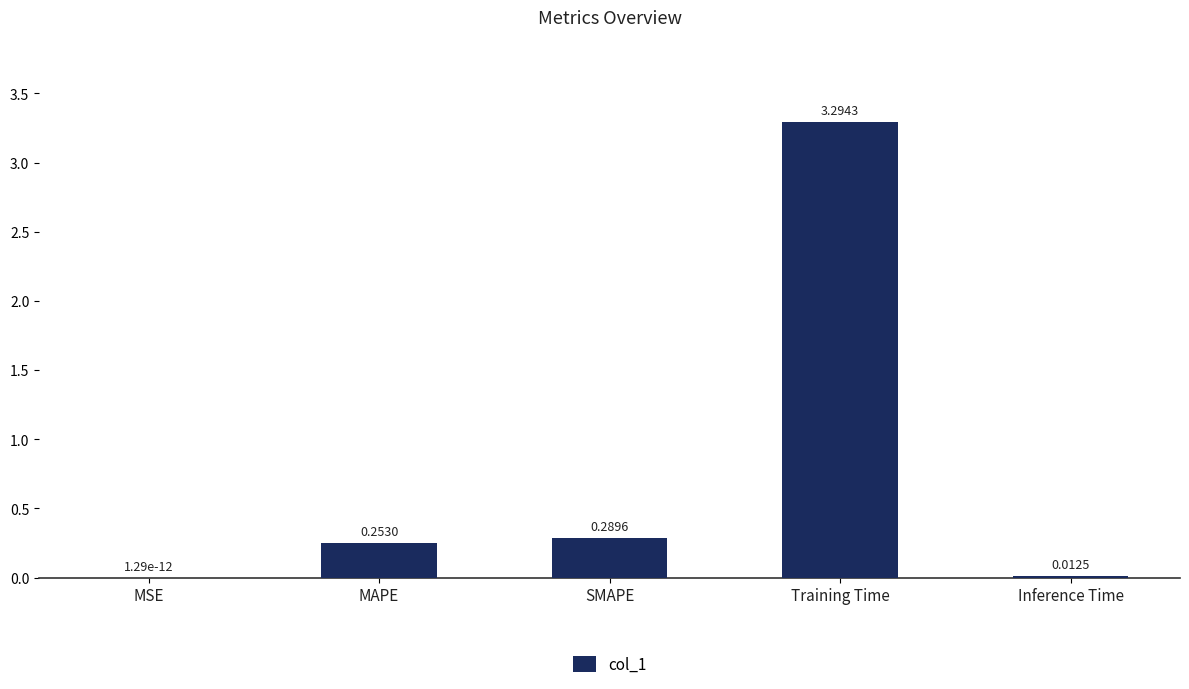

Which has a higher value, MAPE or Training Time?

Training Time